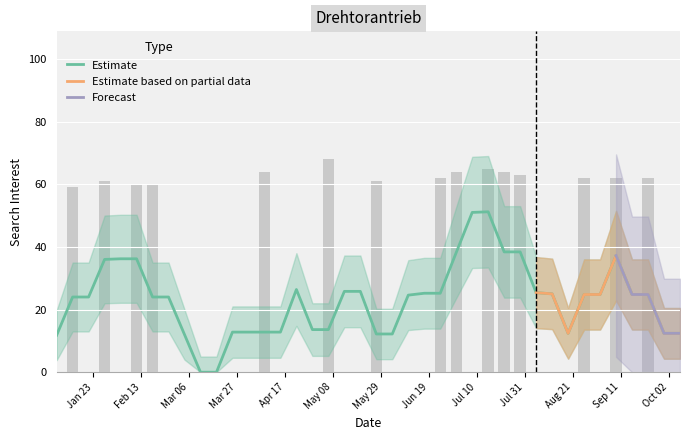

List the labels in order of value, smallest first.

2018-01-07, 2018-01-21, 2018-02-04, 2018-02-25, 2018-03-04, 2018-03-11, 2018-03-18, 2018-03-25, 2018-04-01, 2018-04-15, 2018-04-22, 2018-04-29, 2018-05-13, 2018-05-20, 2018-06-03, 2018-06-10, 2018-06-17, 2018-07-08, 2018-08-05, 2018-08-12, 2018-08-19, 2018-09-02, 2018-09-16, 2018-09-30, 2018-10-07, 2018-01-14, 2018-02-11, 2018-02-18, 2018-01-28, 2018-05-27, 2018-06-24, 2018-08-26, 2018-09-09, 2018-09-23, 2018-07-29, 2018-04-08, 2018-07-01, 2018-07-22, 2018-07-15, 2018-05-06